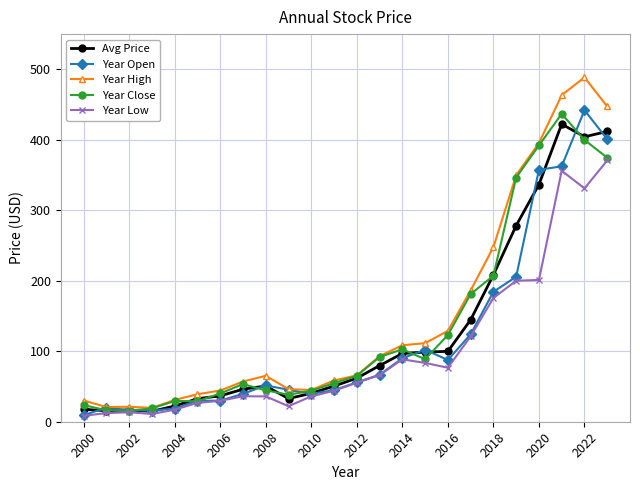

Which series has the largest range (max minus min)?

Year High